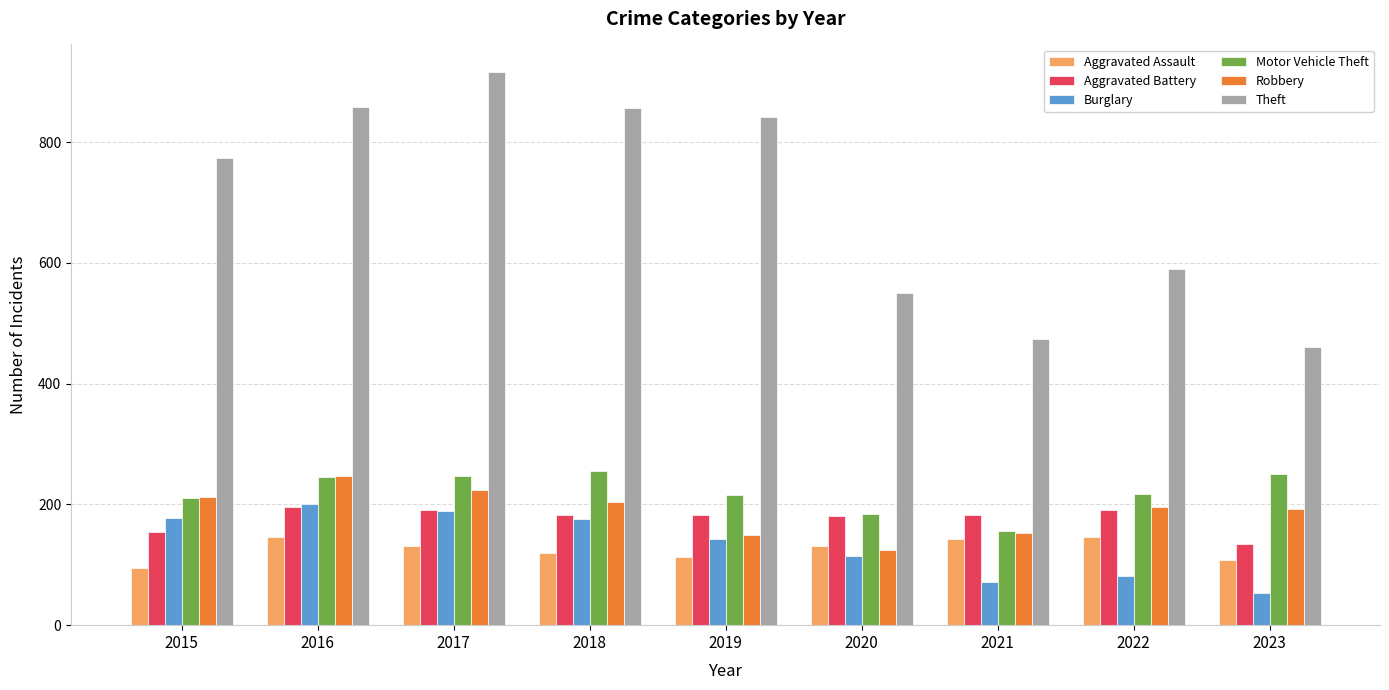

What is the sum of all Motor Vehicle Theft values?

1983